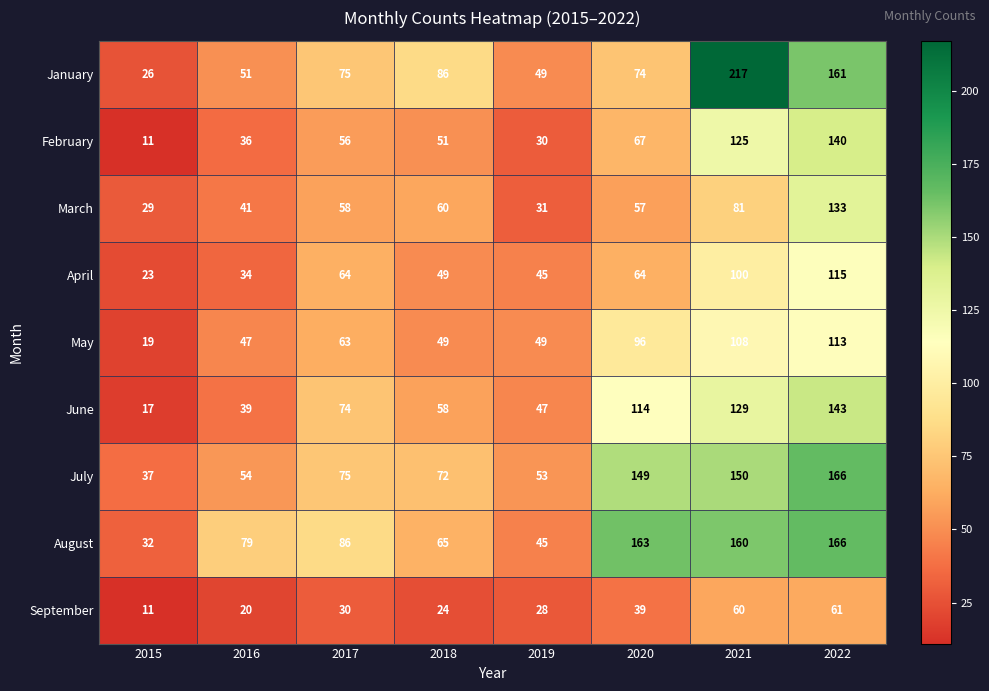

At which category is the sum across all series the highest?

2022